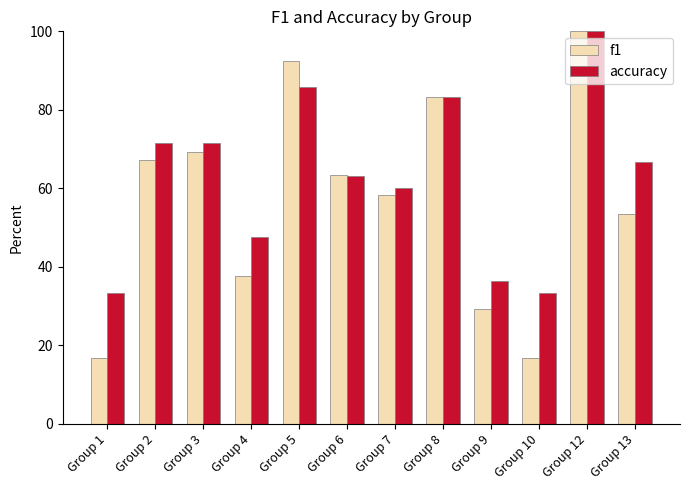

List the series in order of their overall mean, lowest first.

f1, accuracy